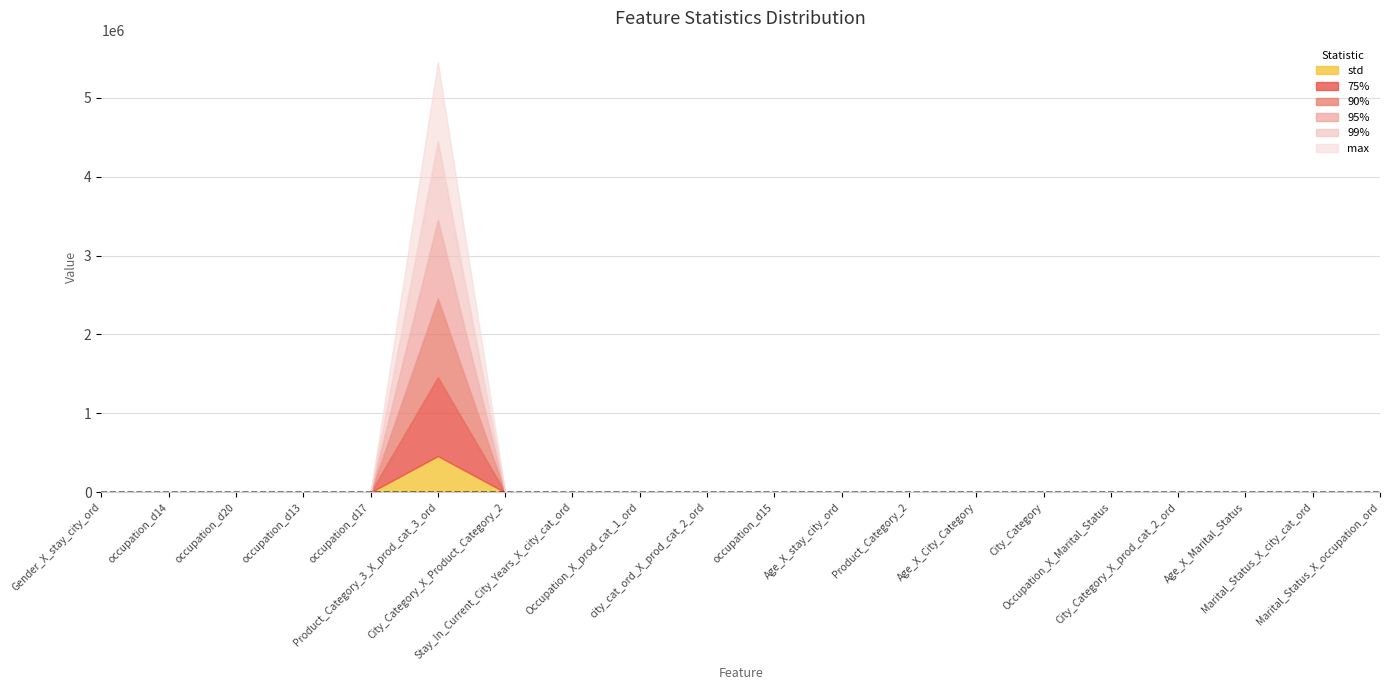

Which label corresponds to the largest value in the chart?

Product_Category_3_X_prod_cat_3_ord